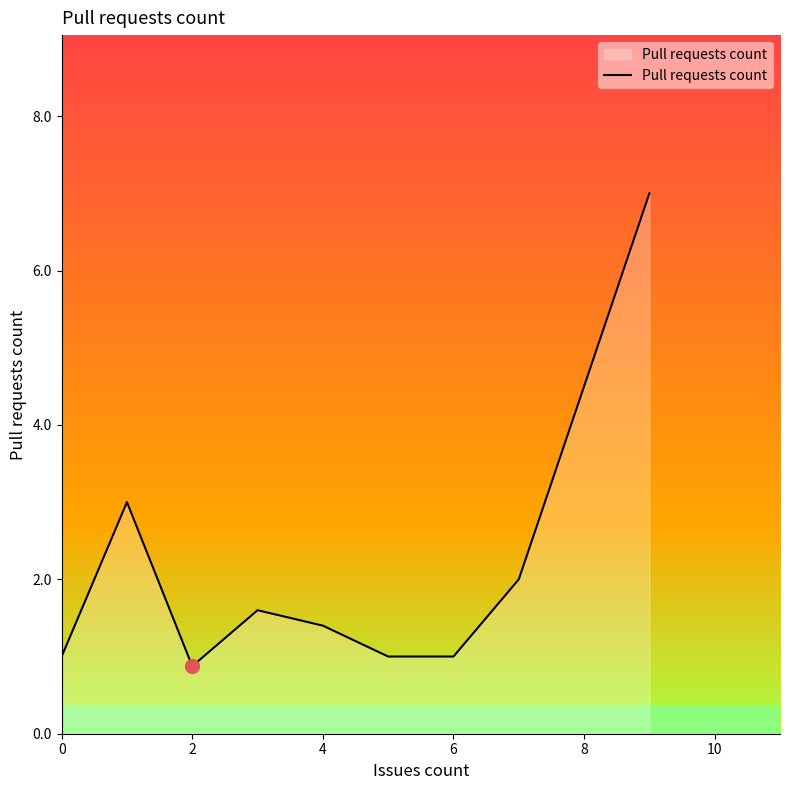

What is the difference between the maximum and minimum values?

6.1